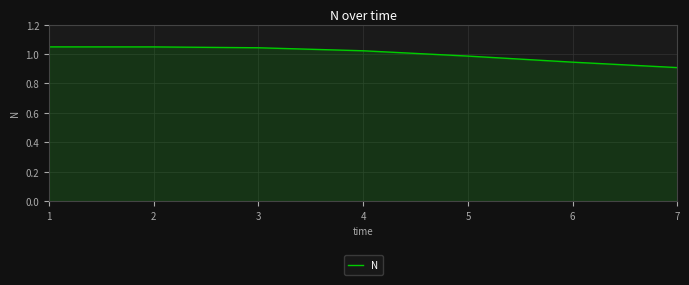

At which label is the value closest to 0?

7